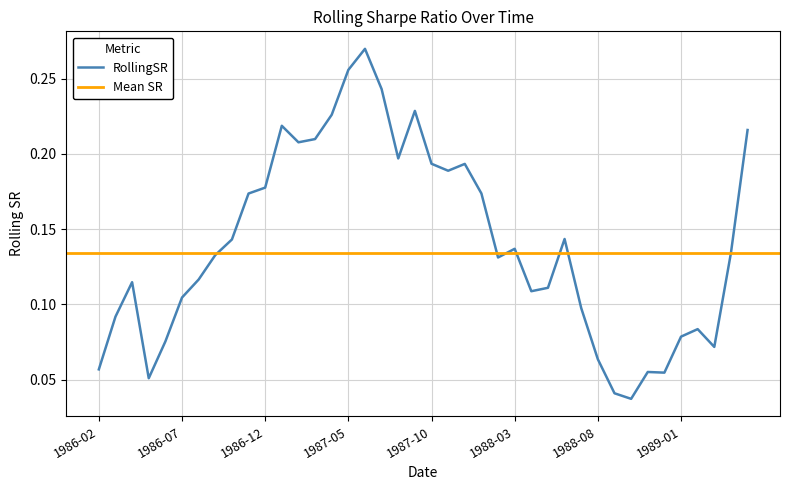

At which category does the chart reach its peak across all series?

1987-06